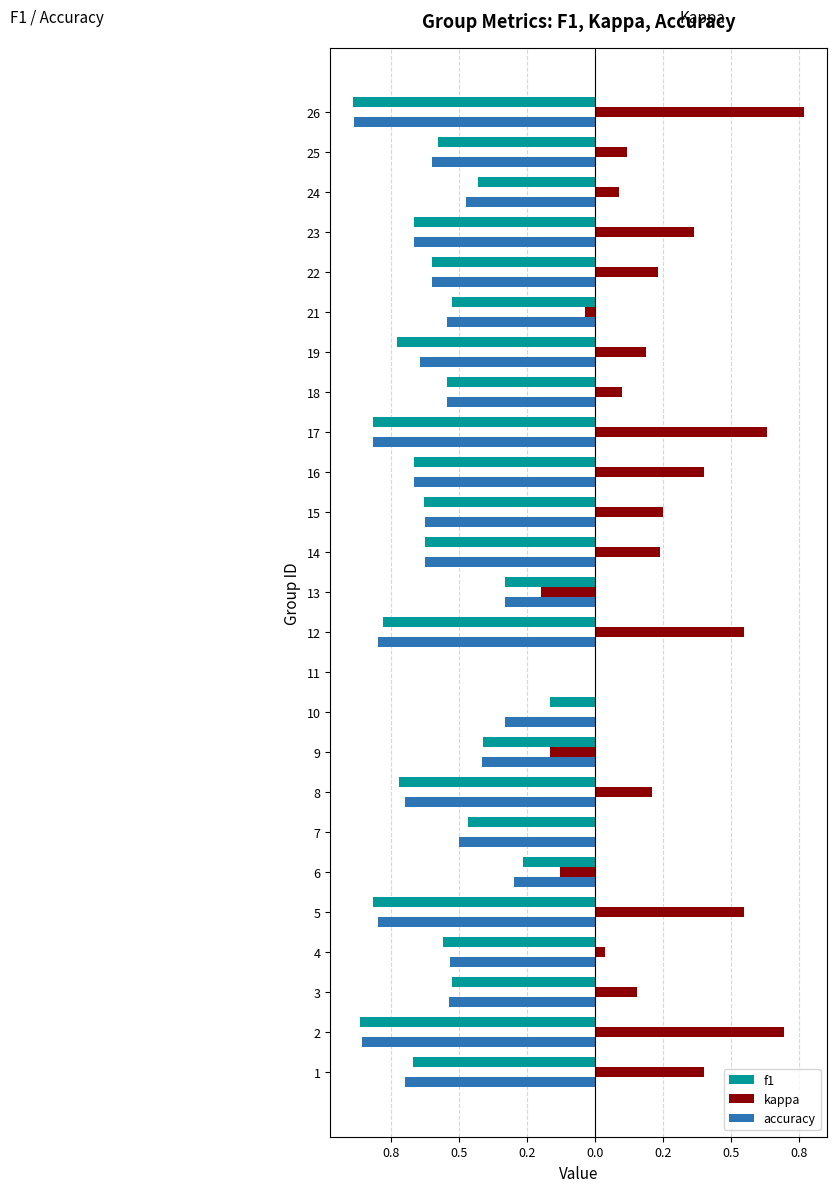

What are all the series names shown in the legend?

f1, kappa, accuracy